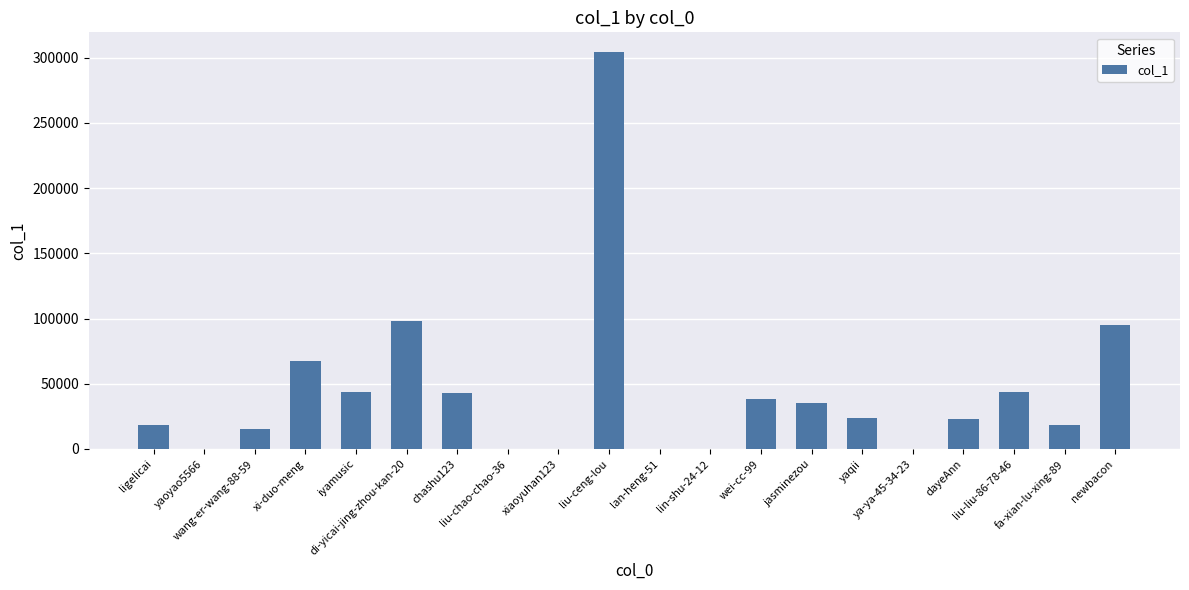

What is the sum of all values?

868088